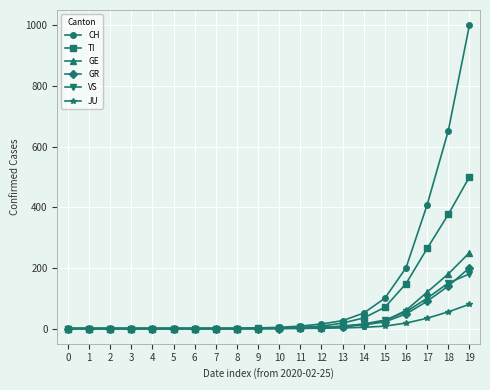

The VS series shows 150 at 18. True or false?

True